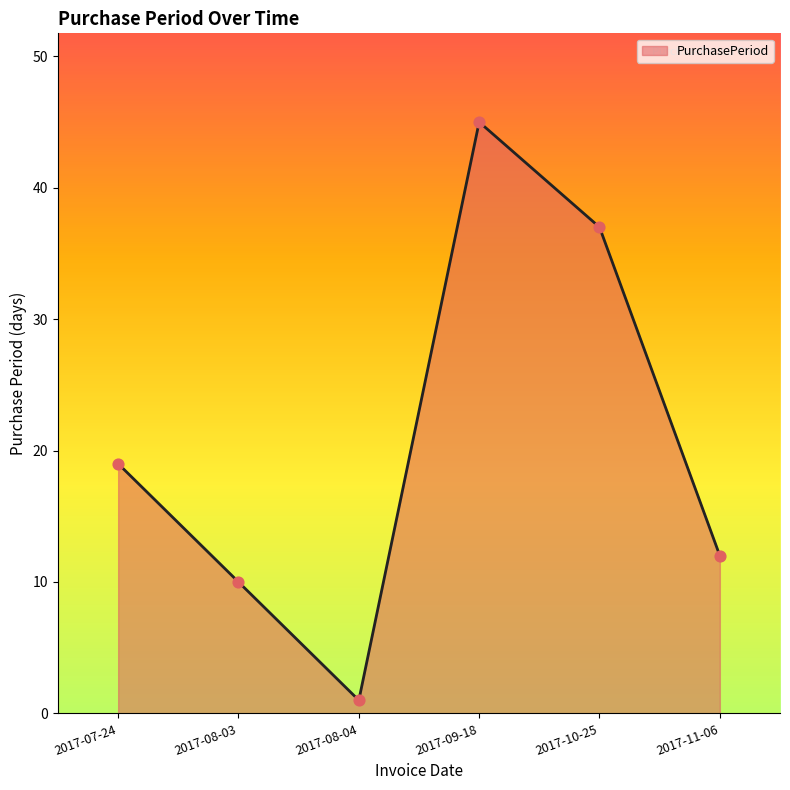

Between 2017-09-18 and 2017-11-06, which is larger?

2017-09-18